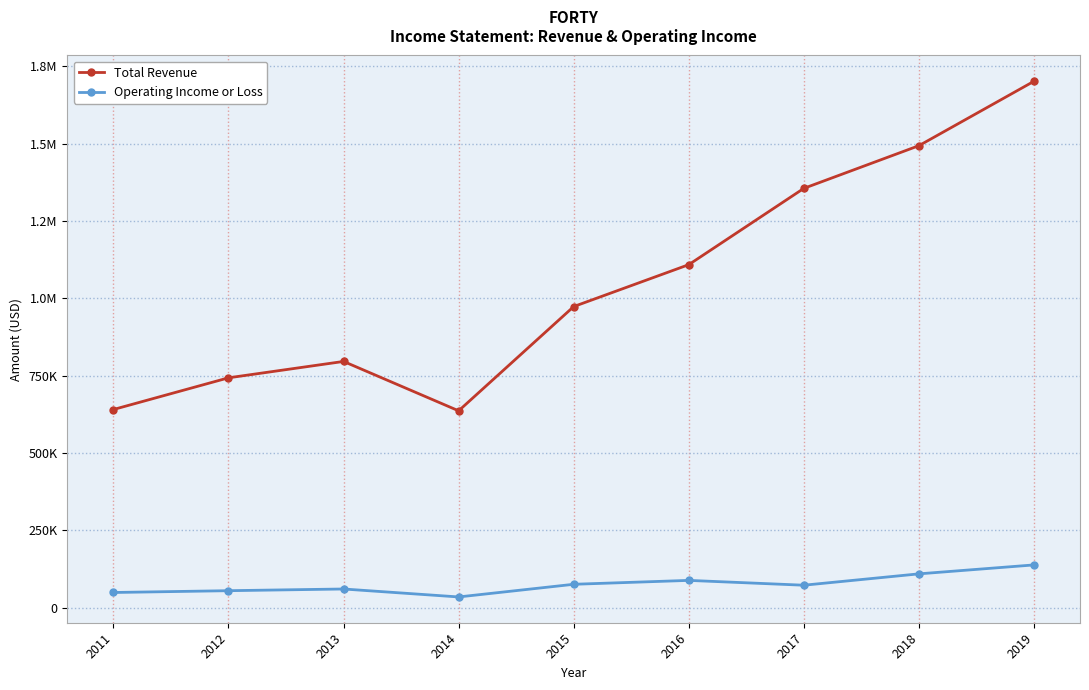

What value does the Total Revenue series have at 2013?

795900